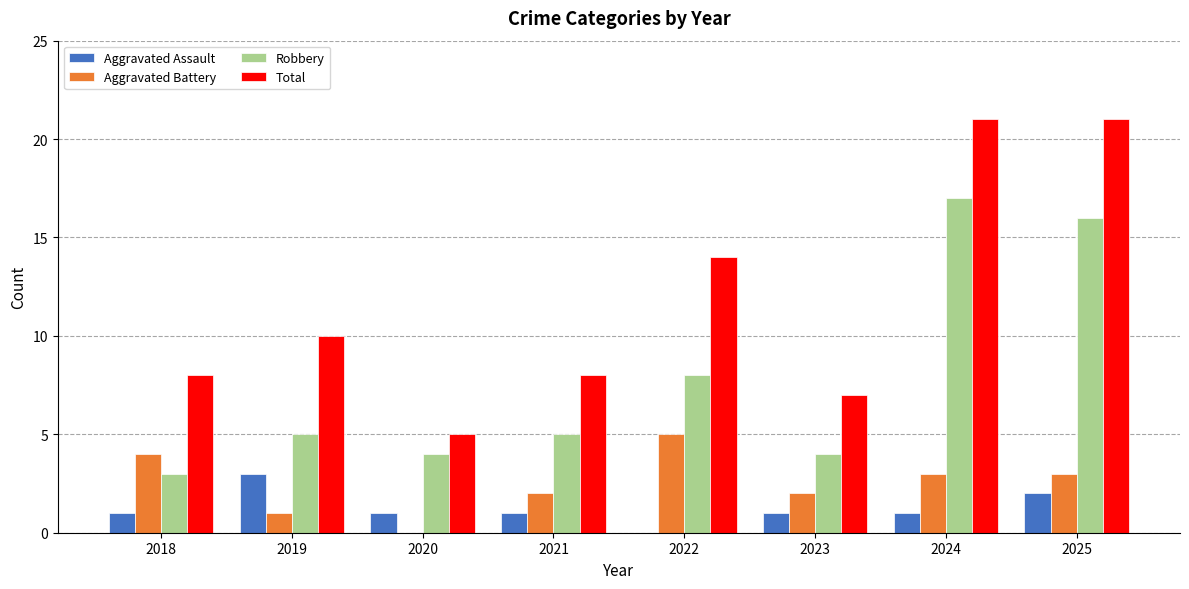

Between 2019 and 2020, which series saw the biggest shift?

Total